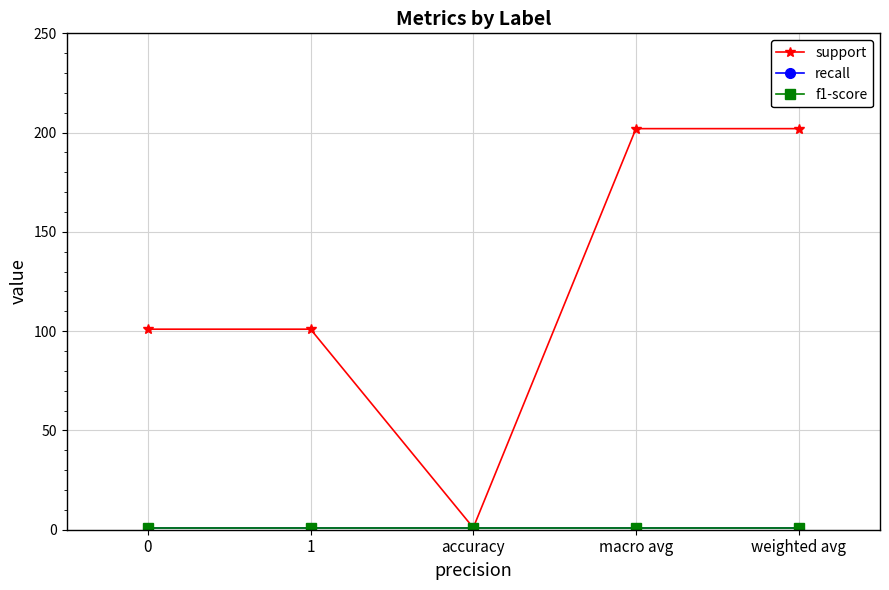

Is this an area chart (filled region under the line)?

No